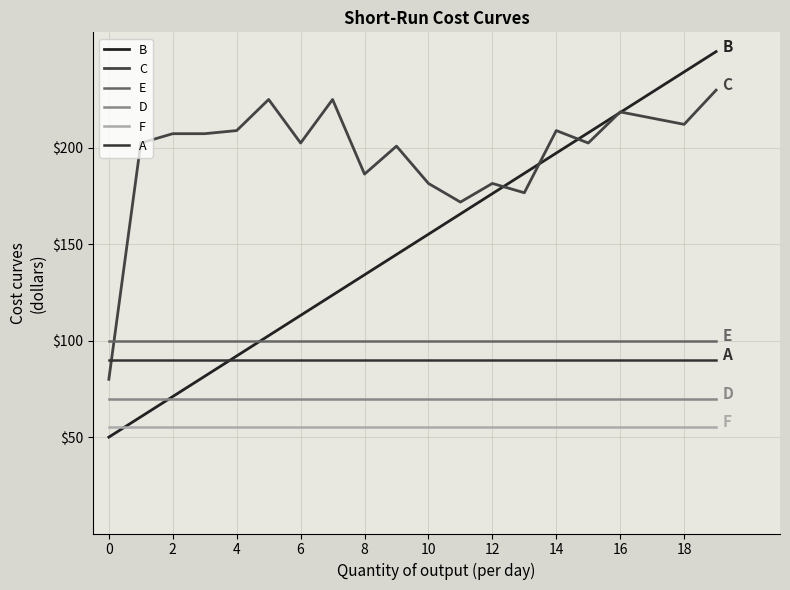

What is the highest value of the A series?

90.0